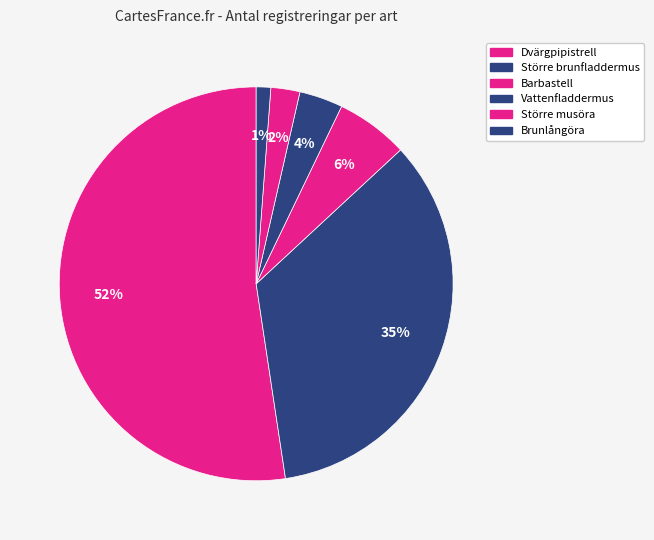

Which category has the biggest portion of the pie?

Dvärgpipistrell